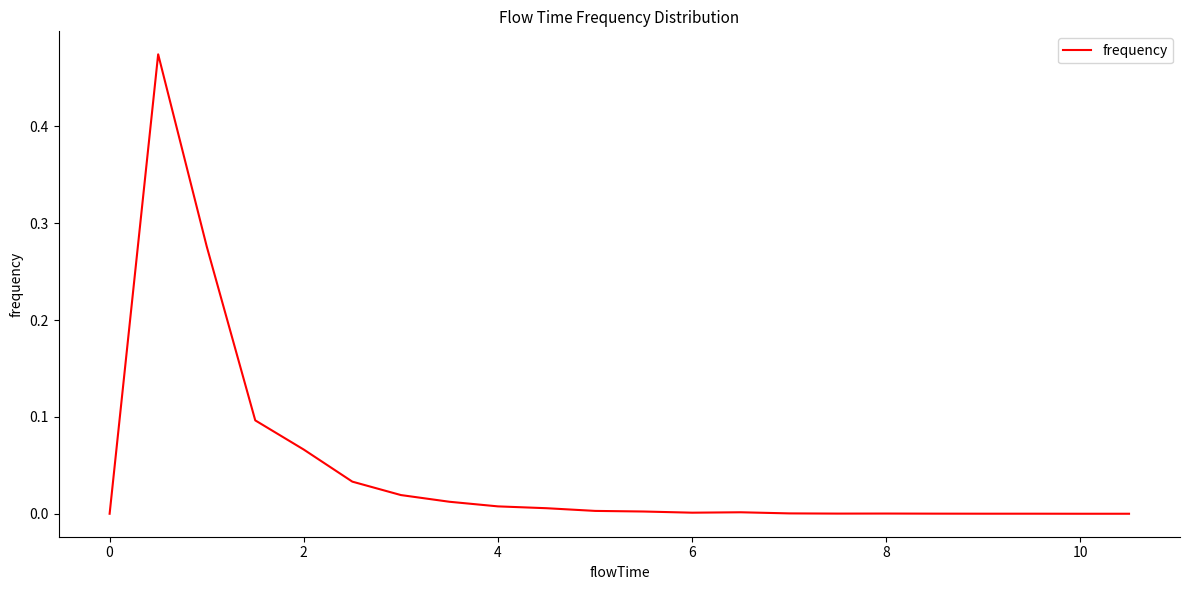

Does the chart have visible grid lines?

No